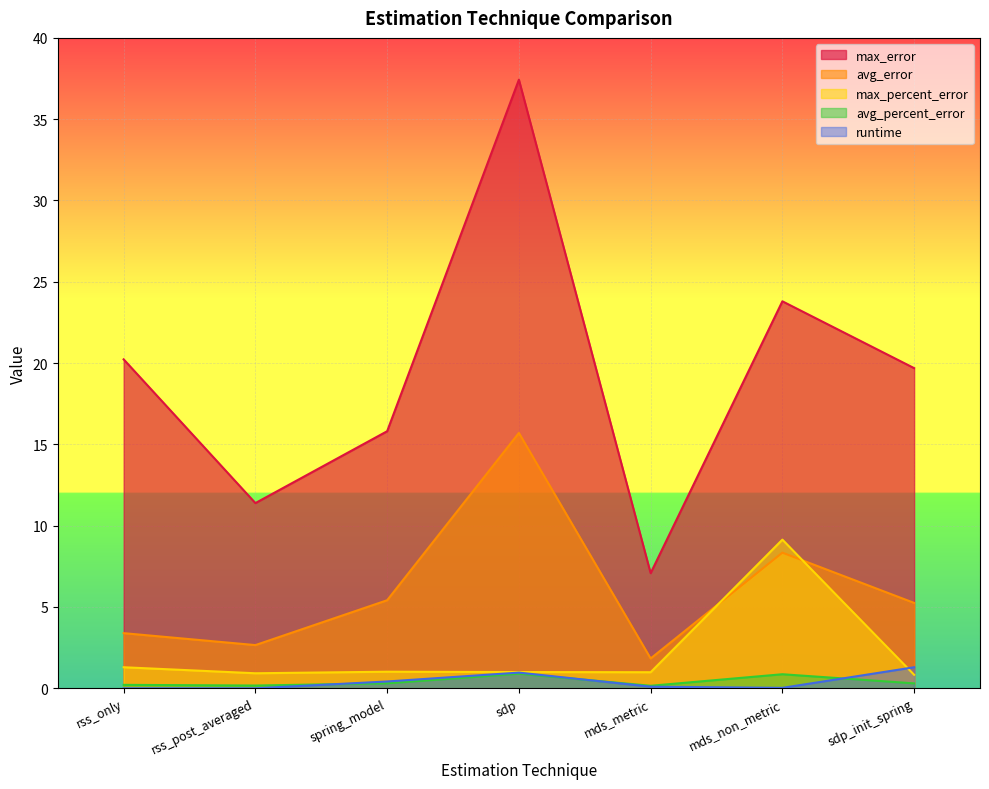

What is the maximum value for max_percent_error?

9.1